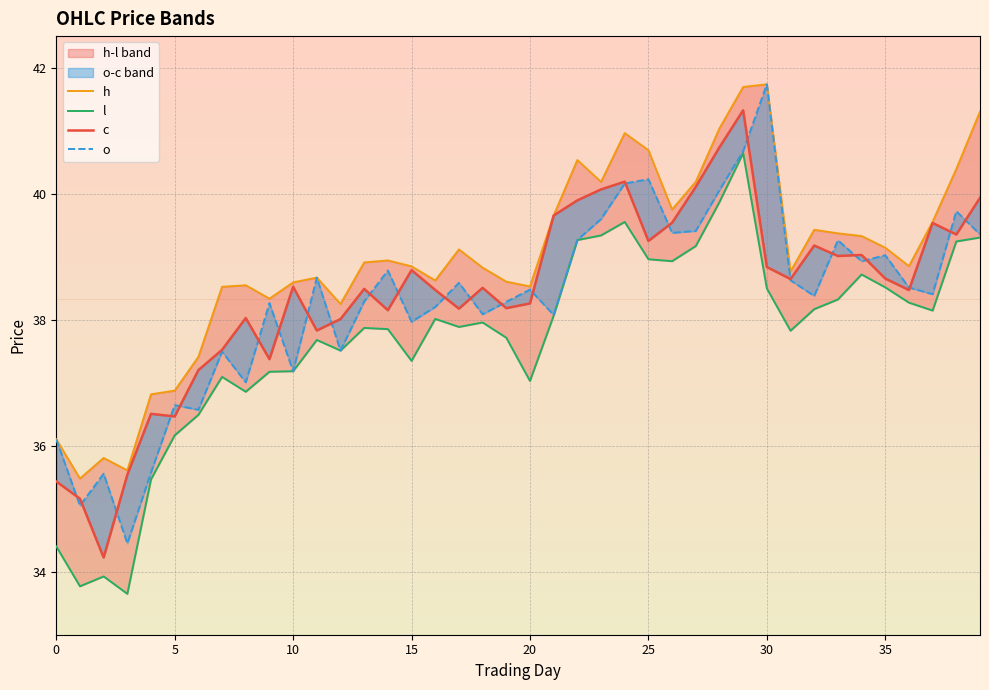

True or false: o has a value of 17.5 at 26.

False